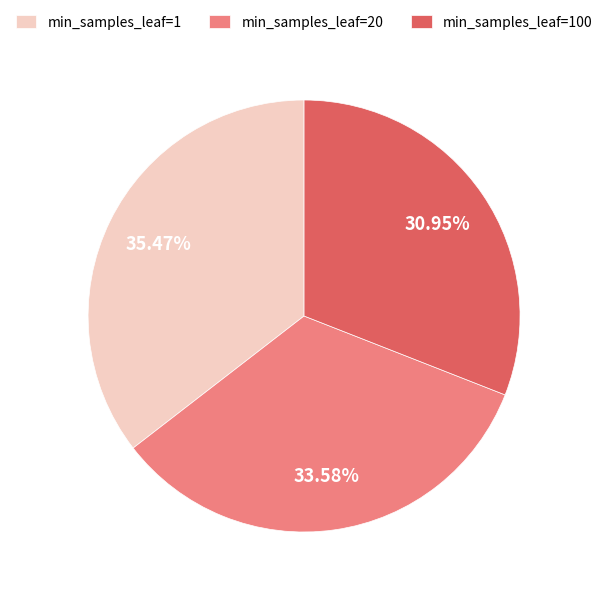

Is min_samples_leaf=1 the majority of the pie?

No